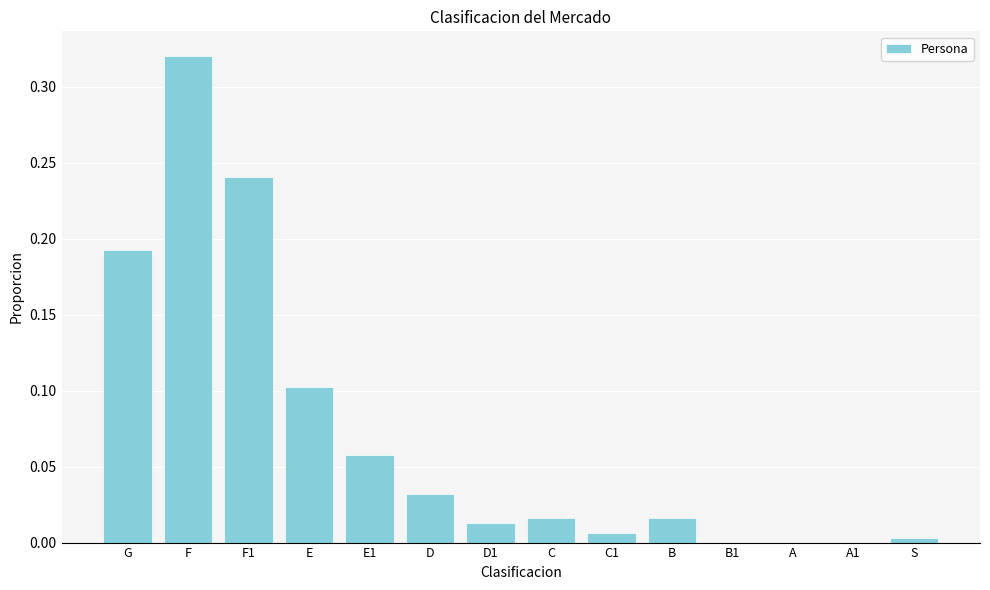

Which has a higher value, A or B?

B